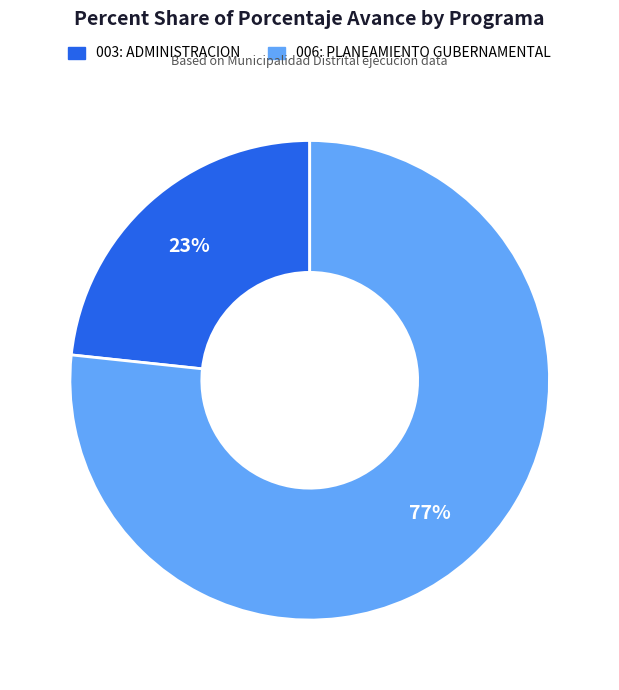

What percentage is the 003: ADMINISTRACION slice, to the nearest percent?

23%